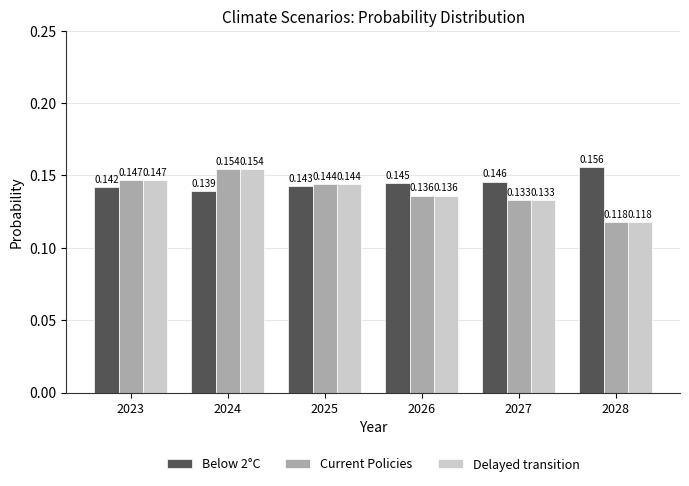

Is the value of Below 2°C at 2023 greater than the value of Delayed transition at 2027?

Yes